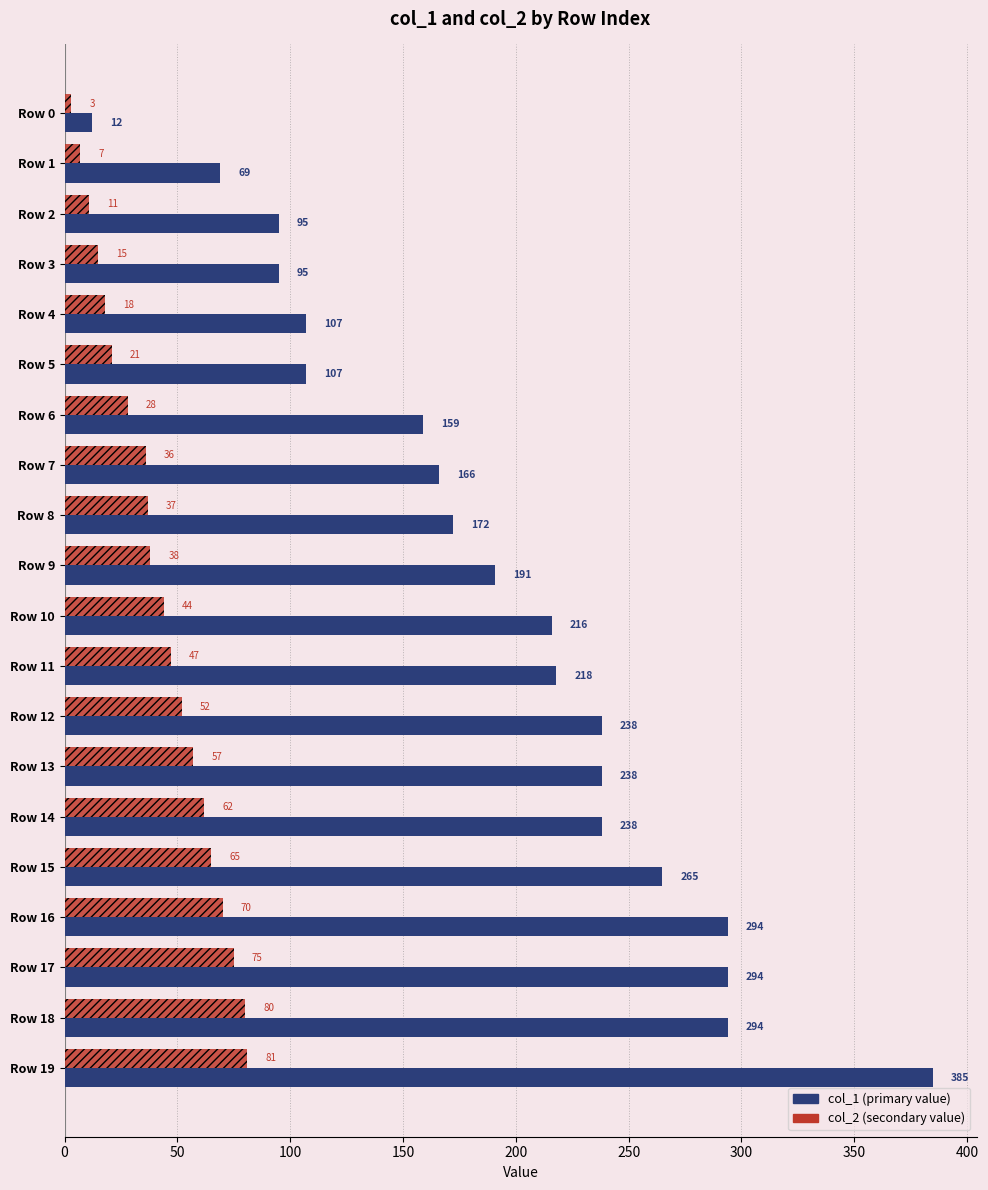

At which category does the chart reach its peak across all series?

Row 19